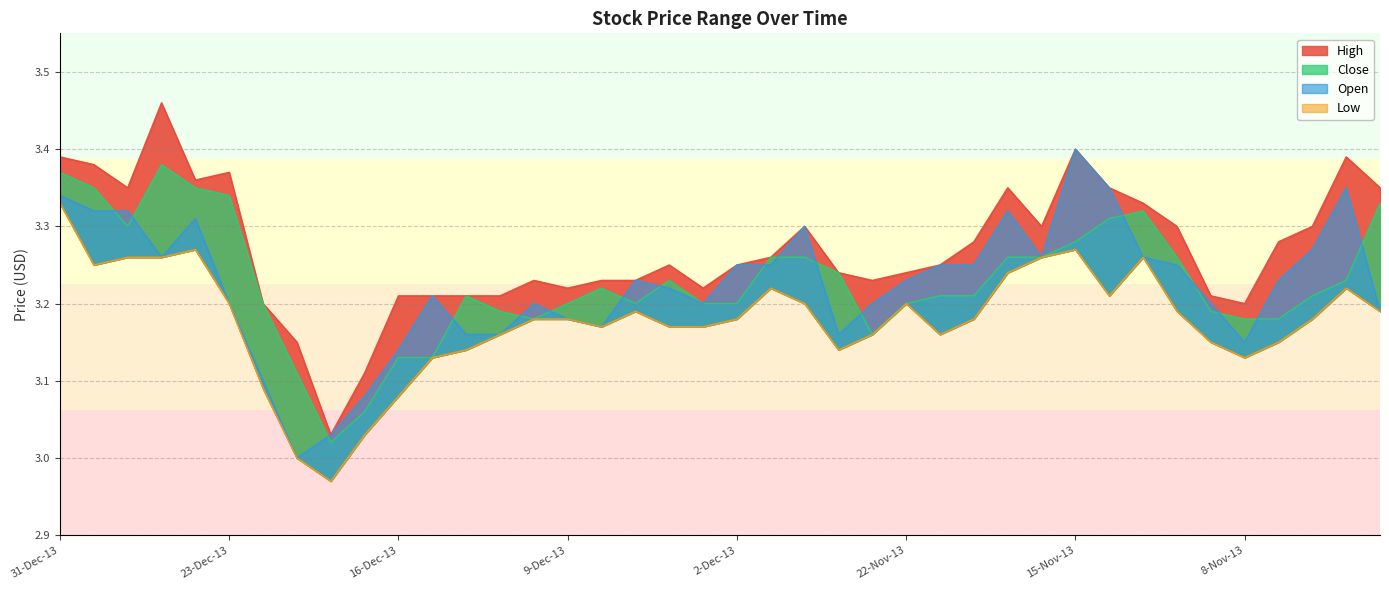

List the series in order of their peak value, highest first.

High, Open, Close, Low